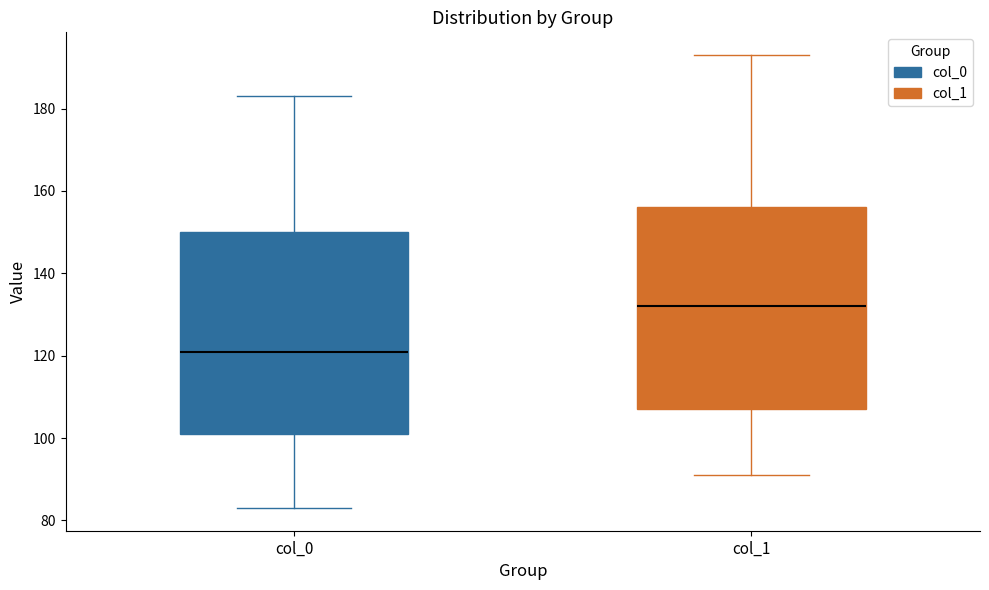

Which box's median line is the lowest?

col_0